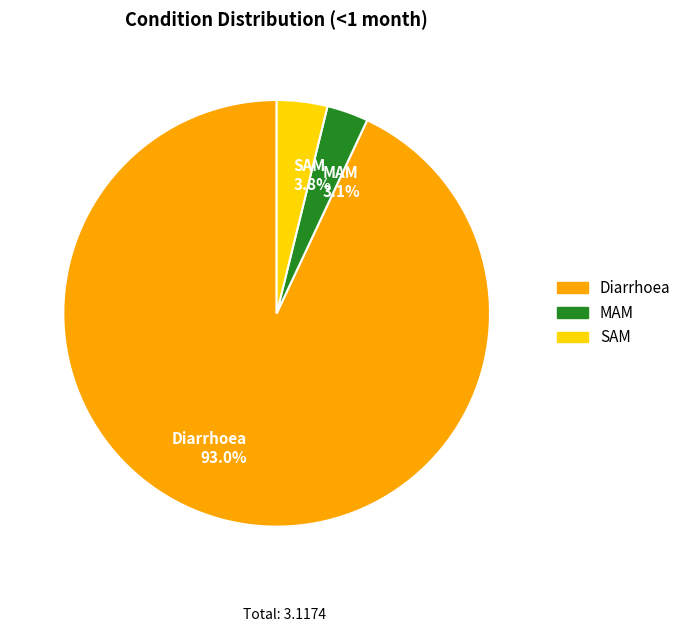

What percentage is the Diarrhoea slice, to the nearest percent?

93%